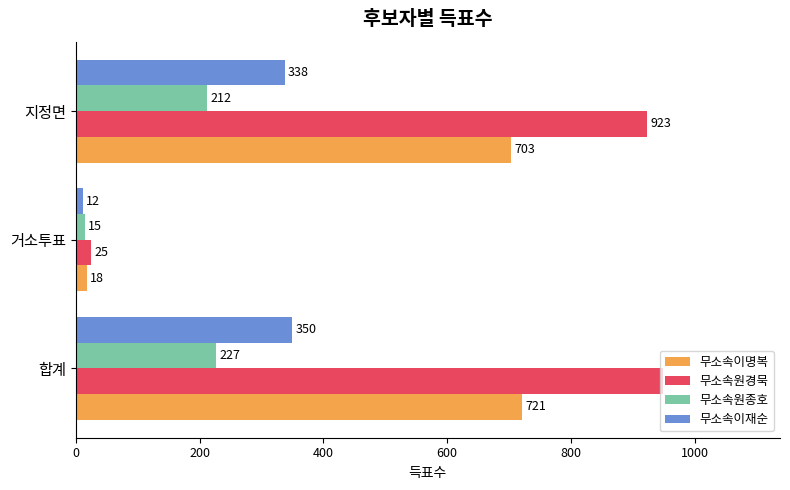

What is the sum of all 무소속이재순 values?

700